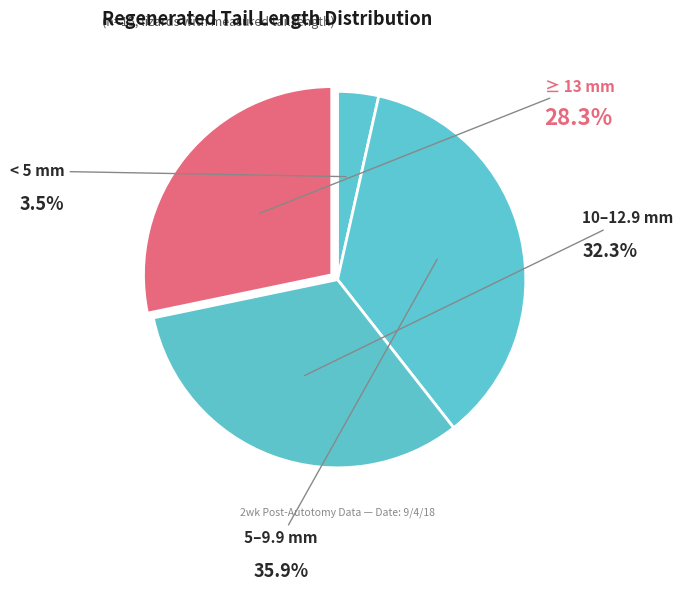

Count the number of slices in the pie.

4